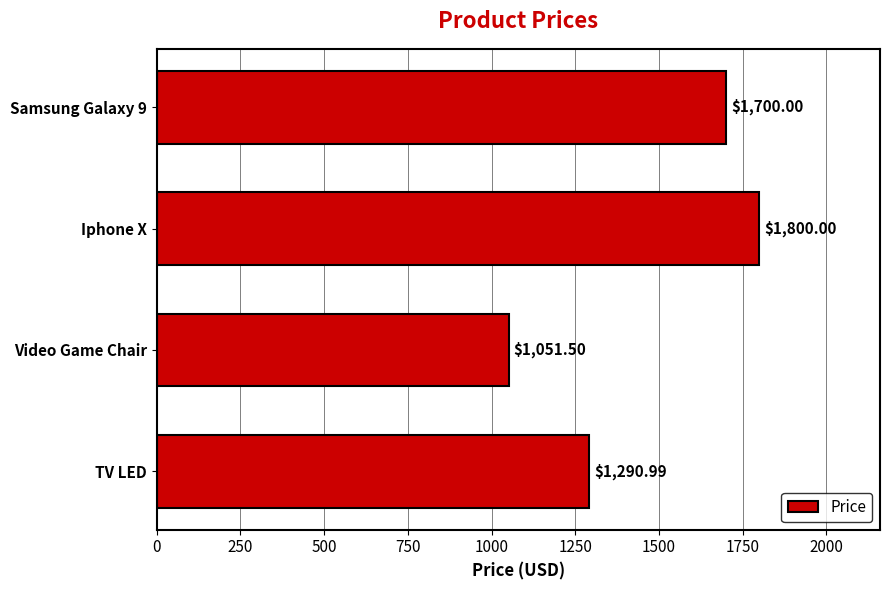

What is the average value?

1460.6